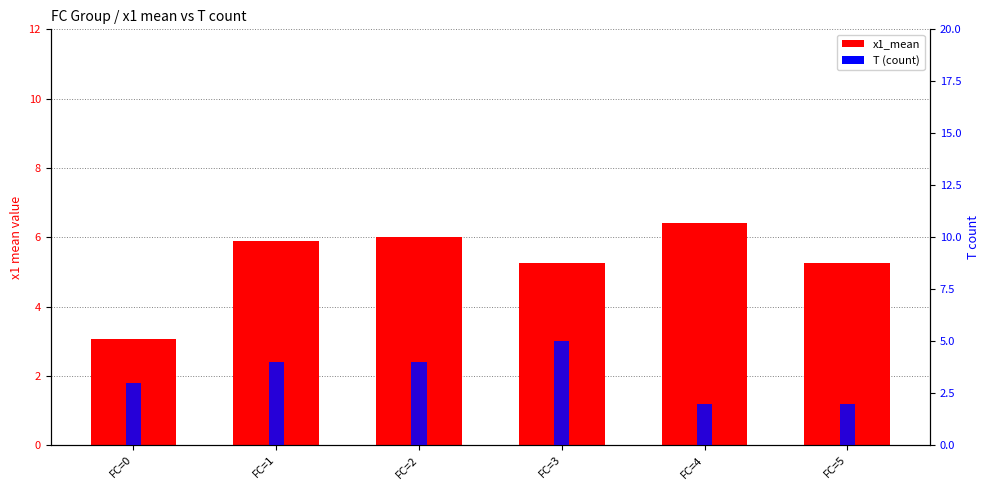

What are all the series names shown in the legend?

x1_mean, T (count)